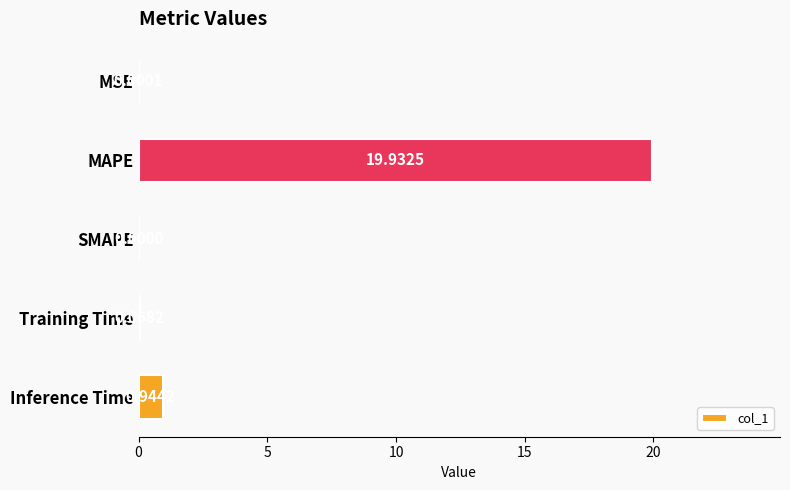

Which has a higher value, Inference Time or Training Time?

Inference Time